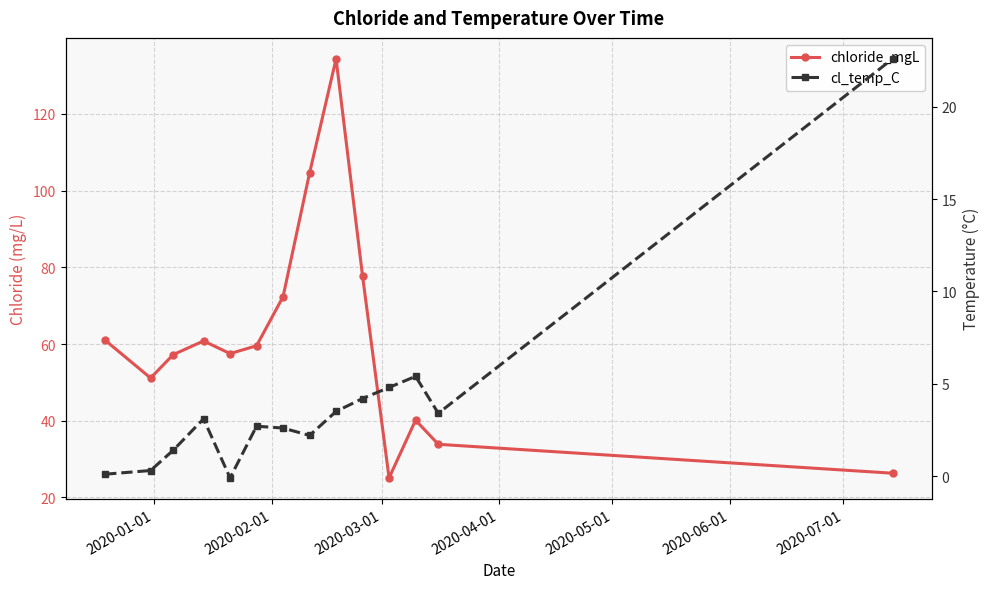

What is the sum of all cl_temp_C values?

56.2